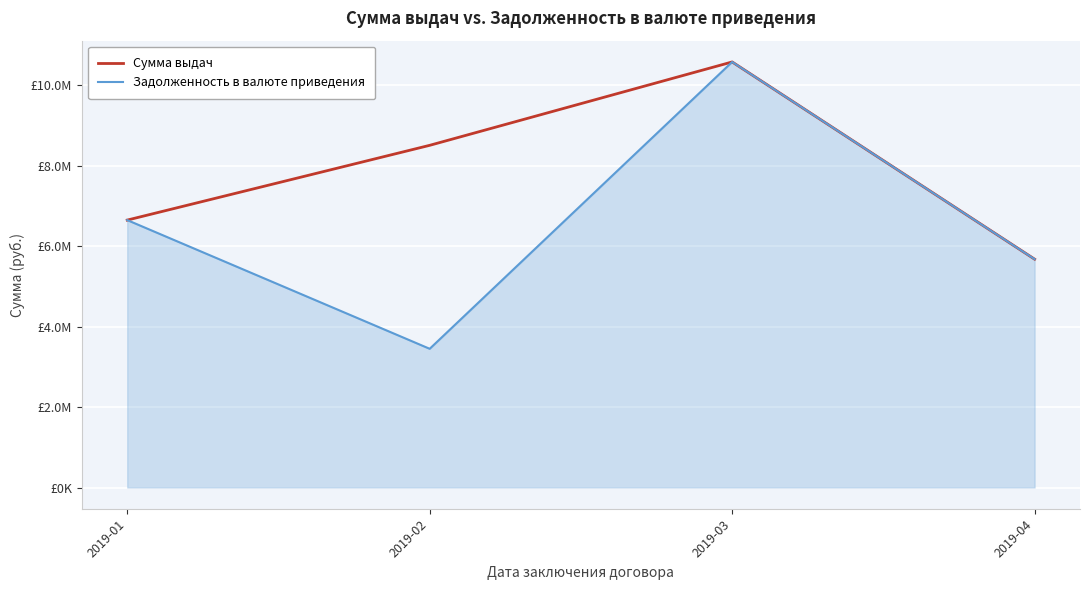

List the labels in order of Задолженность в валюте приведения value, smallest first.

2019-02, 2019-04, 2019-01, 2019-03